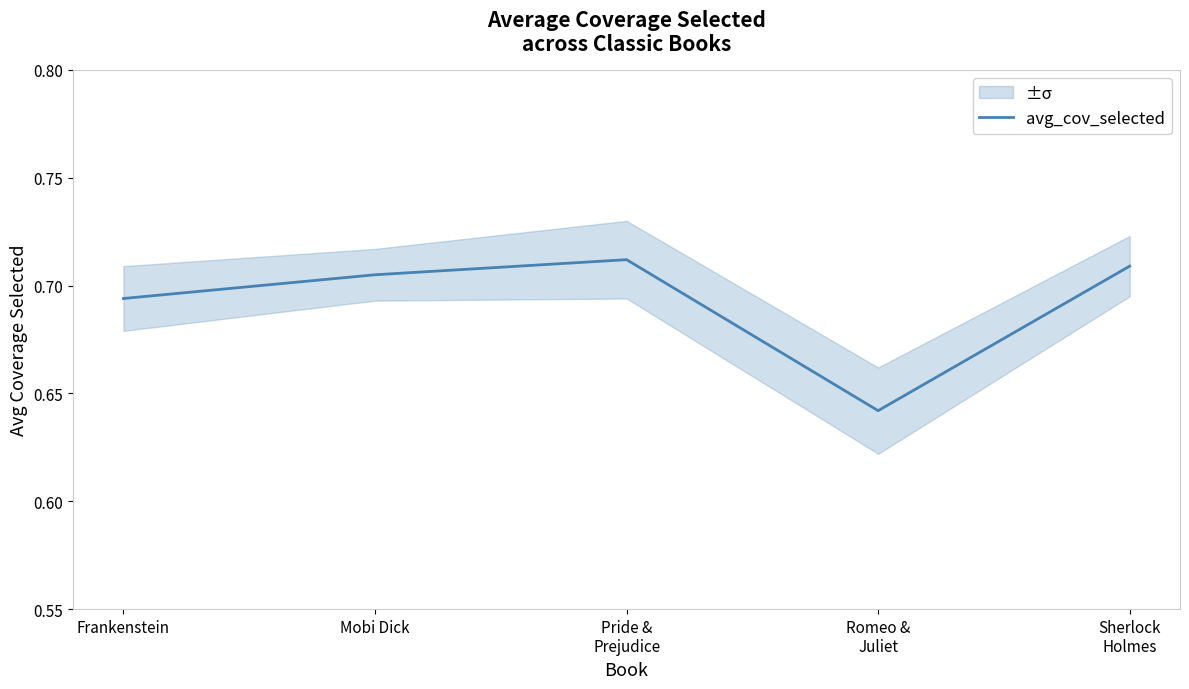

What is the maximum value shown in the chart?

0.7